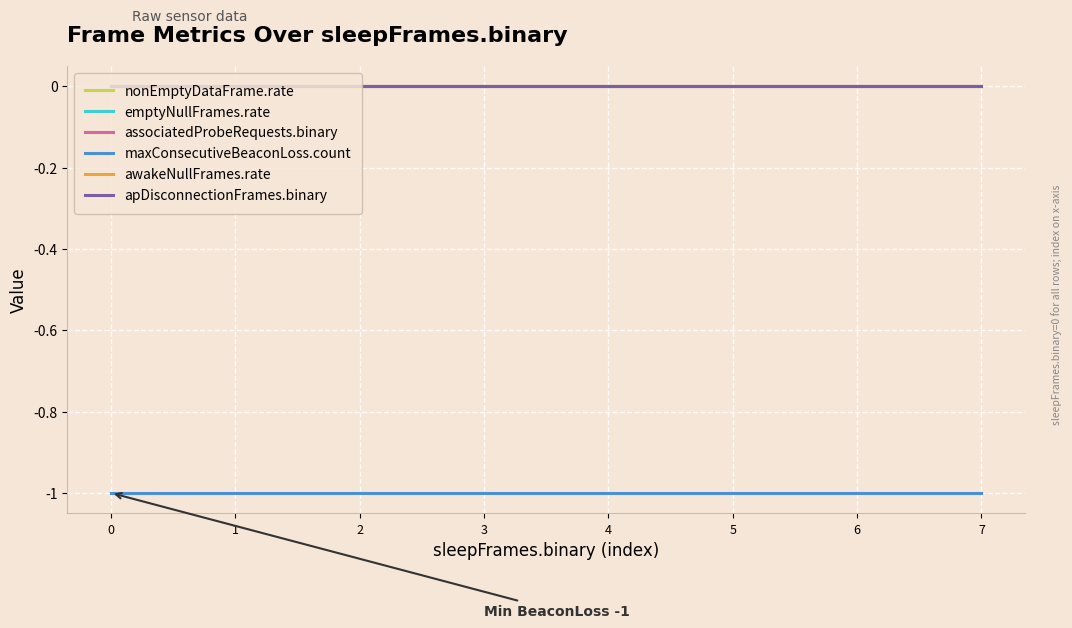

Does the chart display data point markers on the line(s)?

No